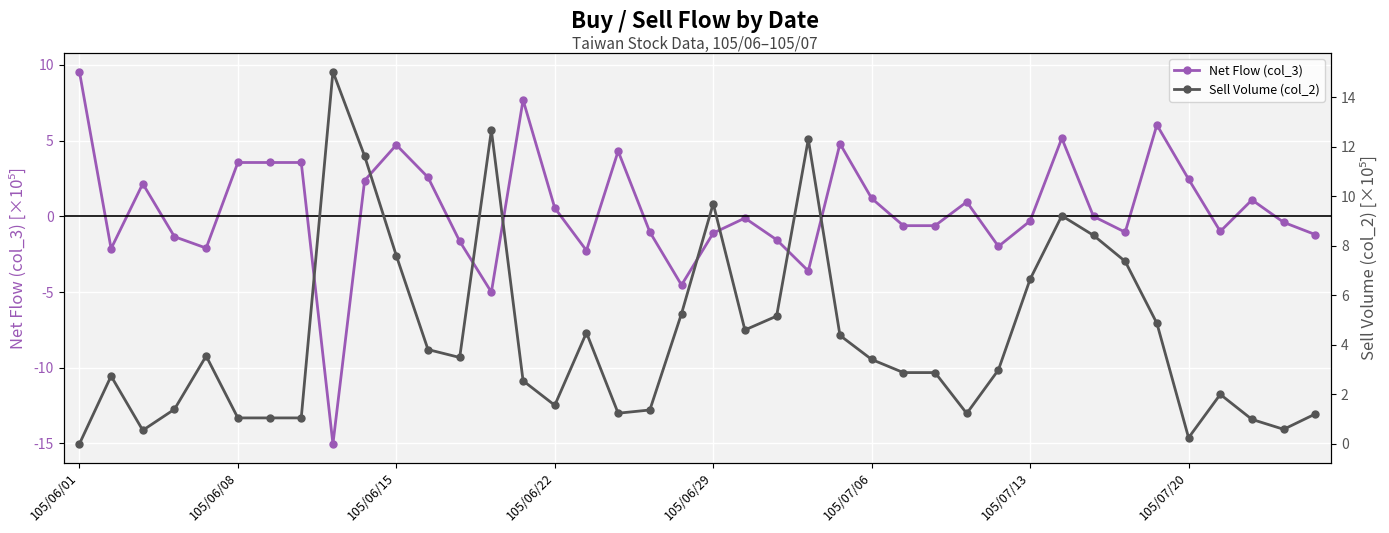

What is the value of the Sell Volume (col_2) point at the 15th from the left?

2.5